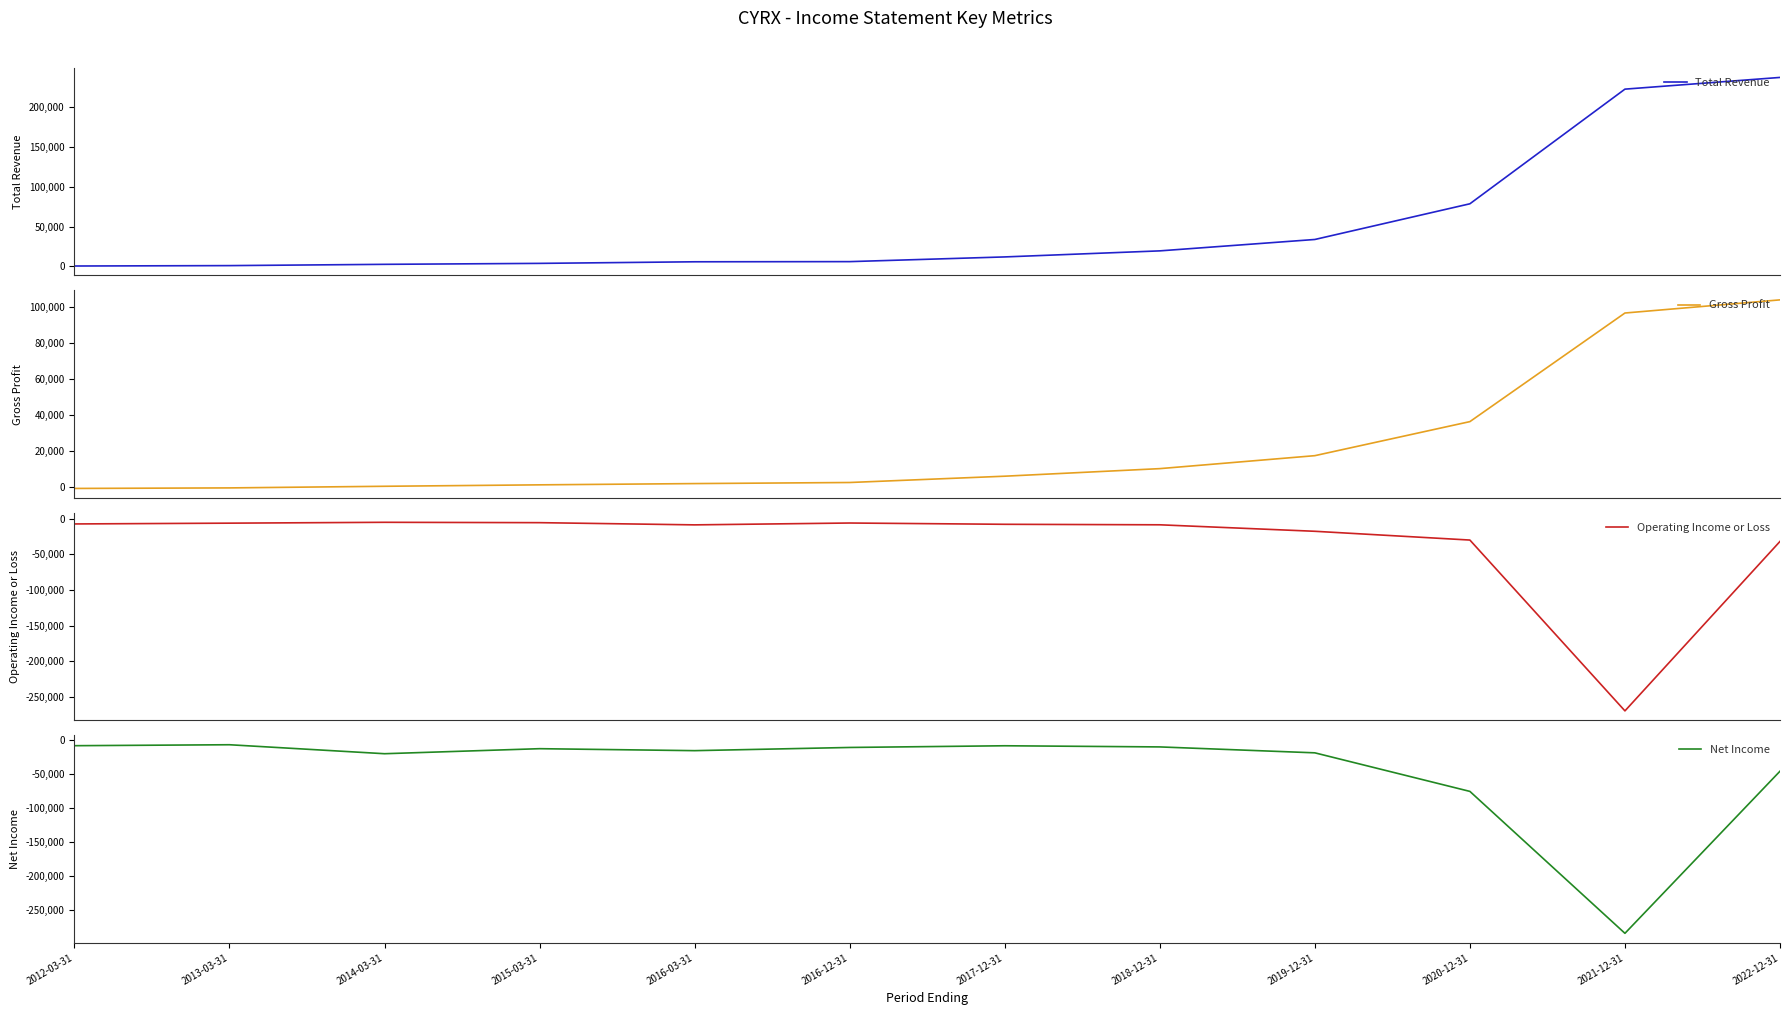

What is the difference between the maximum and minimum values in the Total Revenue series?

236700